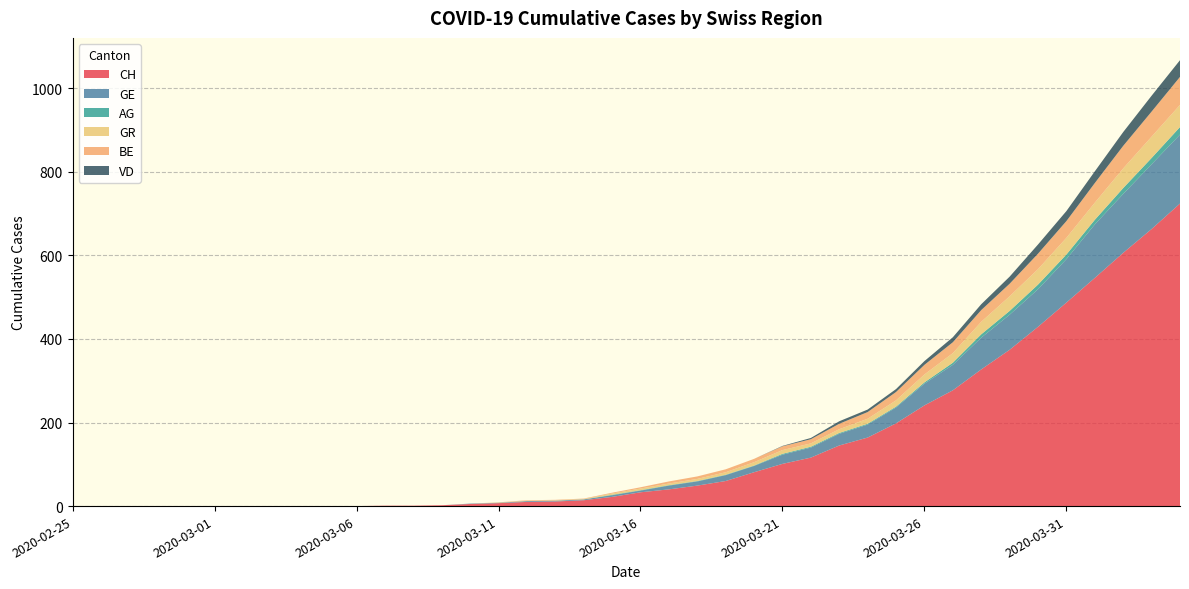

Reading right to left, transcribe all the data shown in this chart.

CH: 724	663	606	546	487	429	374	327	277	241	198	164	145	116	101	81	60	49	40	33	22	14	11	10	7	5	2	1	1	0	0	0	0	0	0	0	0	0	0	0
GE: 165	155	141	128	104	90	84	76	61	52	38	31	28	24	22	15	14	10	9	4	4	2	2	2	1	1	0	0	0	0	0	0	0	0	0	0	0	0	0	0
AG: 18	15	14	11	11	11	9	8	5	3	2	2	2	2	2	1	1	1	1	1	1	0	0	0	0	0	0	0	0	0	0	0	0	0	0	0	0	0	0	0
GR: 53	51	47	41	40	37	35	30	23	19	15	12	9	8	9	8	6	5	4	4	3	1	1	1	1	0	0	0	0	0	0	0	0	0	0	0	0	0	0	0
BE: 67	60	54	47	40	37	30	28	26	23	20	16	13	10	9	8	7	6	5	3	2	1	1	1	0	0	0	0	0	0	0	0	0	0	0	0	0	0	0	0
VD: 40	38	33	28	24	22	17	14	12	9	7	6	6	3	1	0	0	0	0	0	0	0	0	0	0	0	0	0	0	0	0	0	0	0	0	0	0	0	0	0